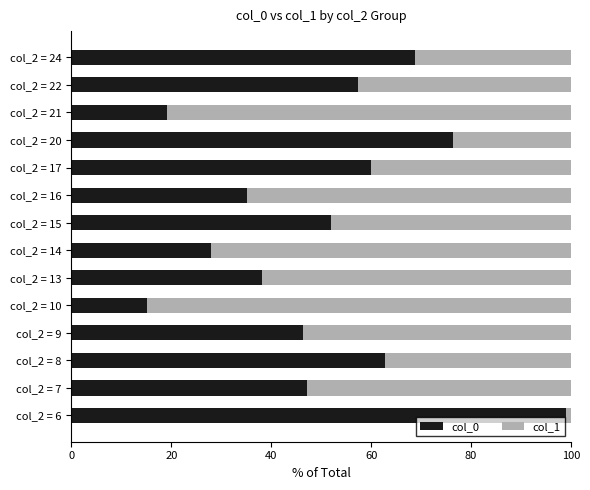

The value of col_0 at col_2 = 14 is 28.0. True or false?

True